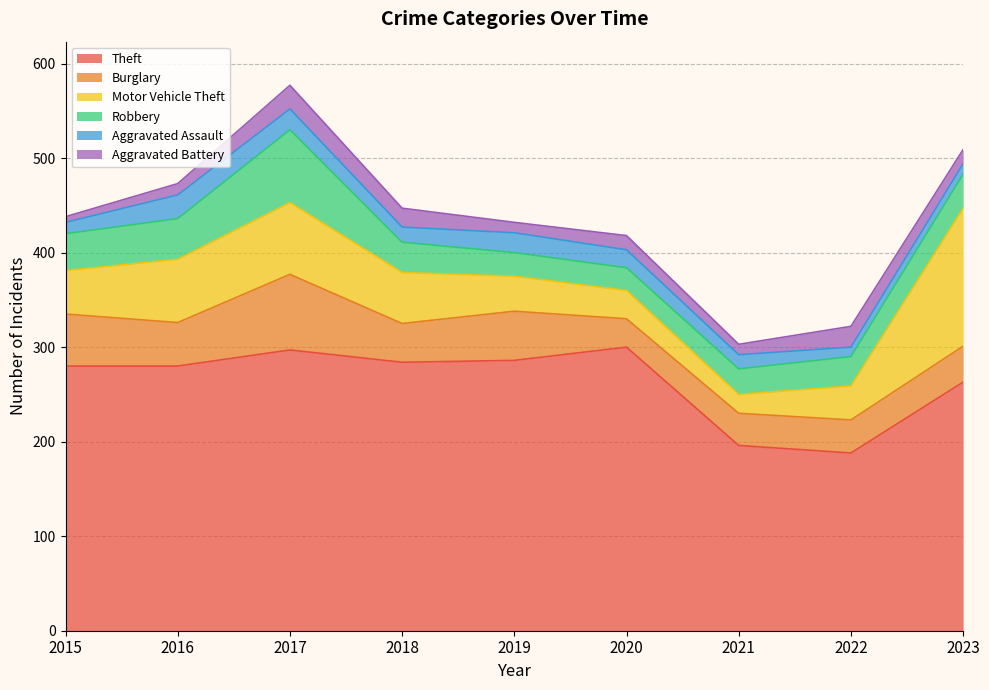

Reading left to right, what are all the values shown in this chart?

Theft: 280	280	297	284	286	300	196	188	263
Burglary: 55	46	80	41	52	30	34	35	38
Motor Vehicle Theft: 46	67	76	54	37	30	20	36	146
Robbery: 39	43	77	32	25	24	27	31	36
Aggravated Assault: 12	25	22	16	21	19	15	10	11
Aggravated Battery: 6	12	25	20	11	15	11	22	15